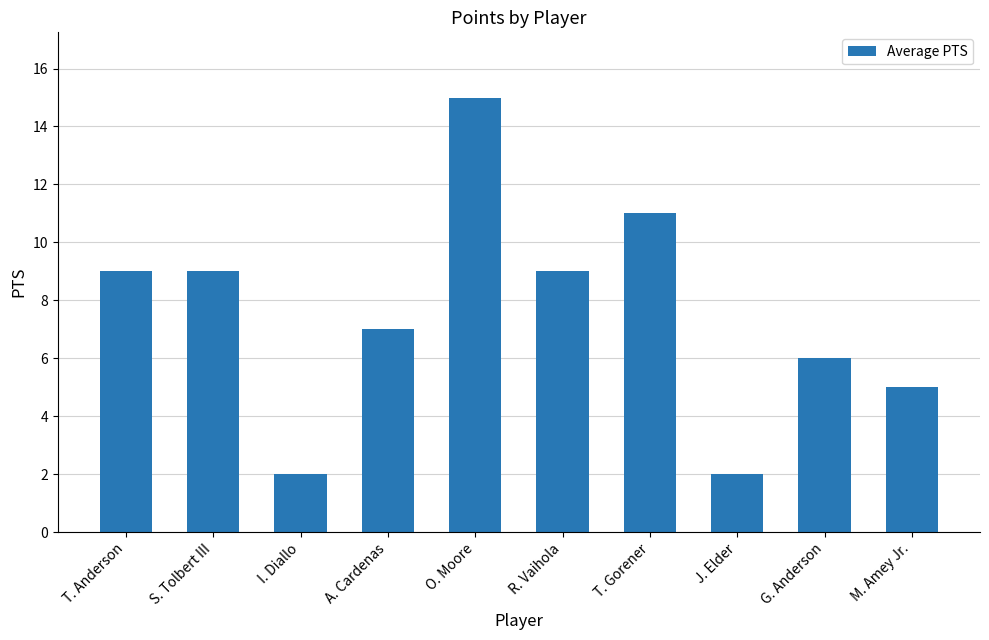

The value at I. Diallo is 2. True or false?

True